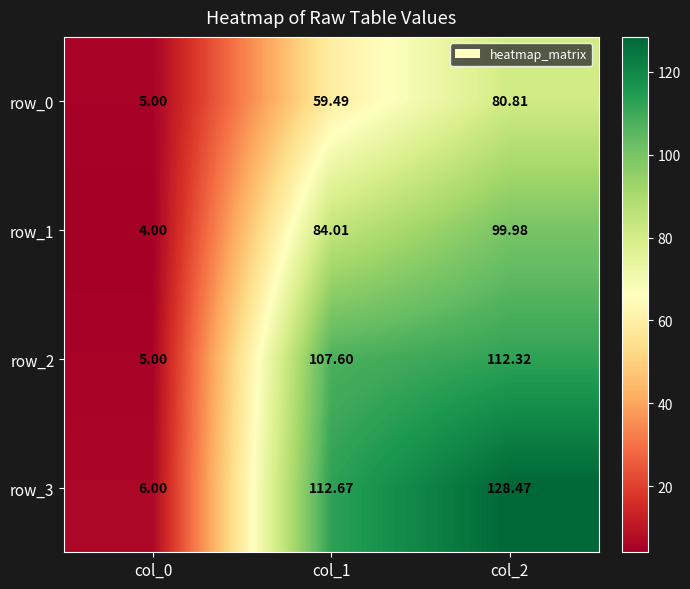

The row_3 series shows 3.0 at col_0. True or false?

False